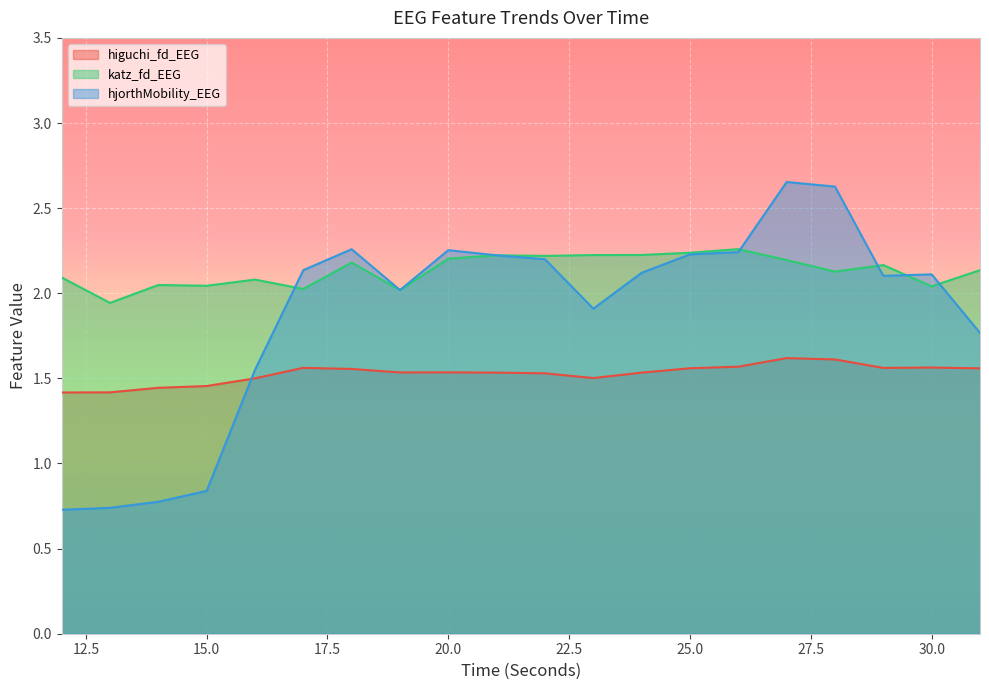

What is the sum of all hjorthMobility_EEG values?

37.5